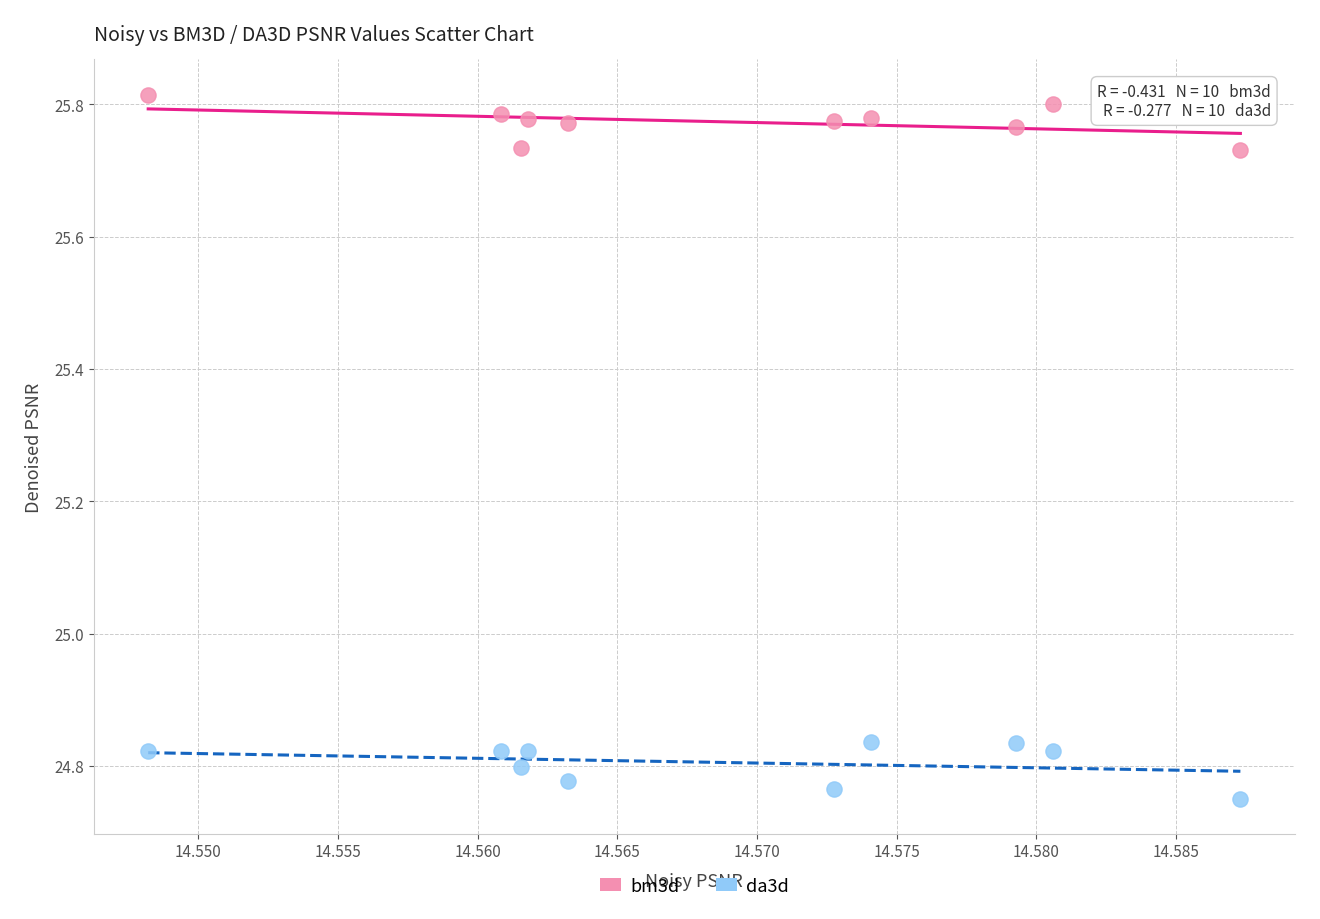

Which series reaches the minimum Y coordinate?

da3d